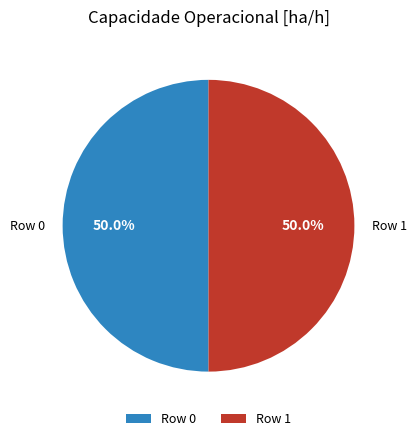

Is it true that Row 1 is 60% of the pie?

False